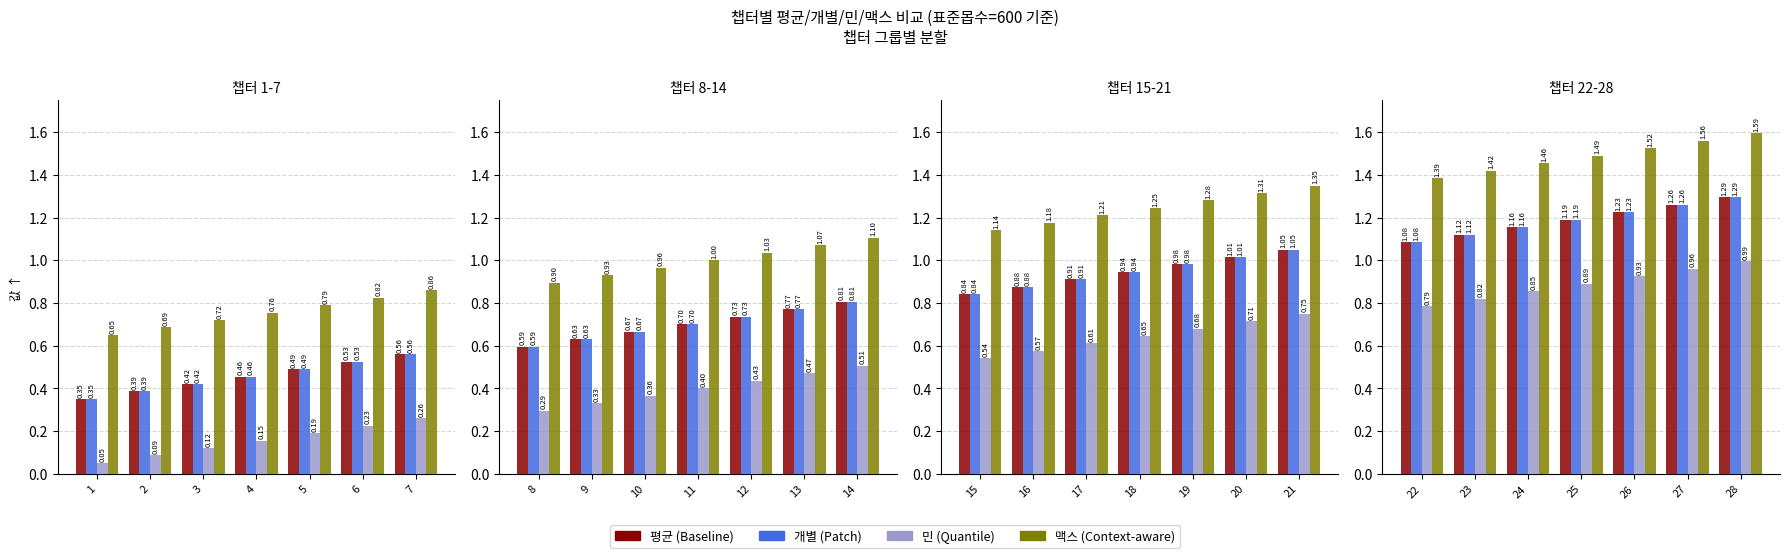

The 개별 series shows 2.1 at 27. True or false?

False